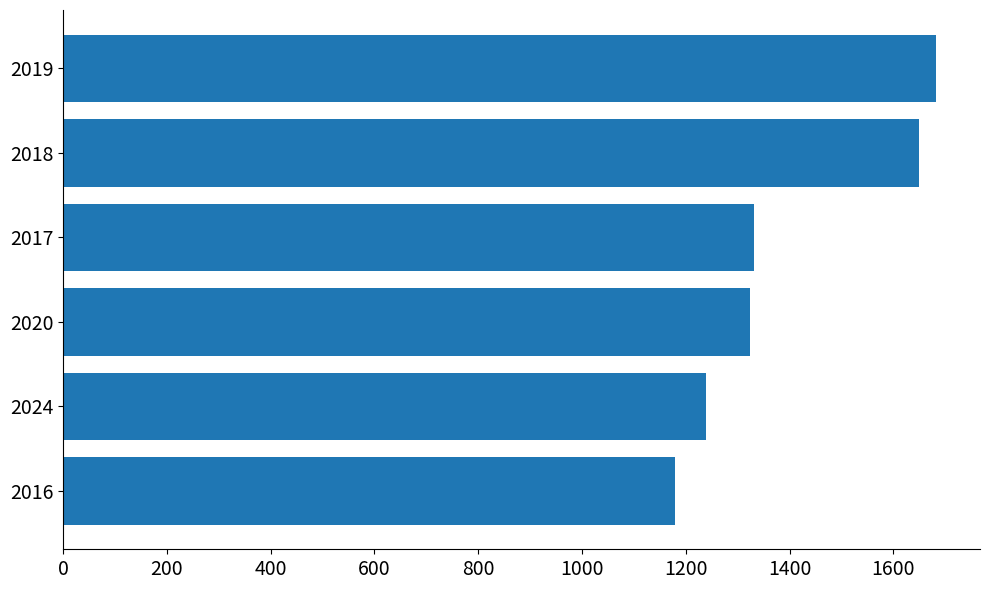

What is the maximum value shown in the chart?

1683